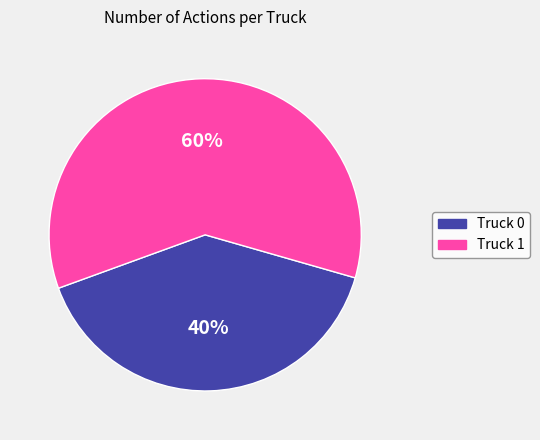

Which has a higher value, Truck 1 or Truck 0?

Truck 1